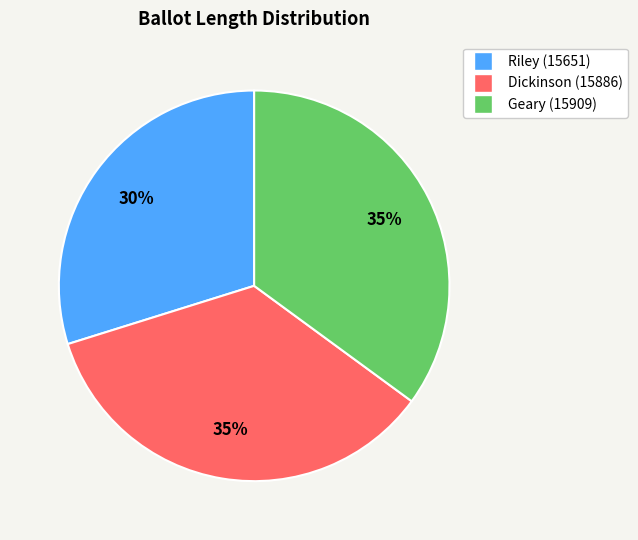

What percentage is the Geary (15909) slice, to the nearest percent?

35%